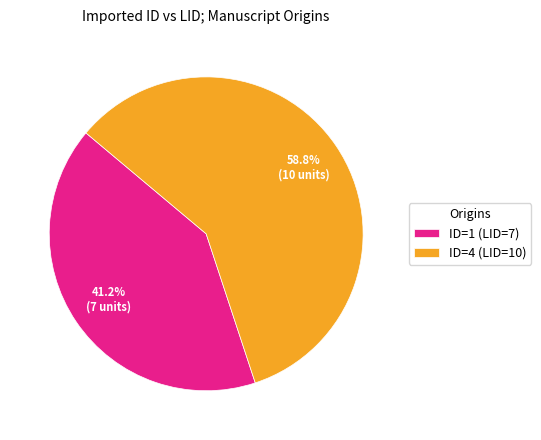

What is the ratio of the value at ID=1 (LID=7) to the value at ID=4 (LID=10)?

0.7